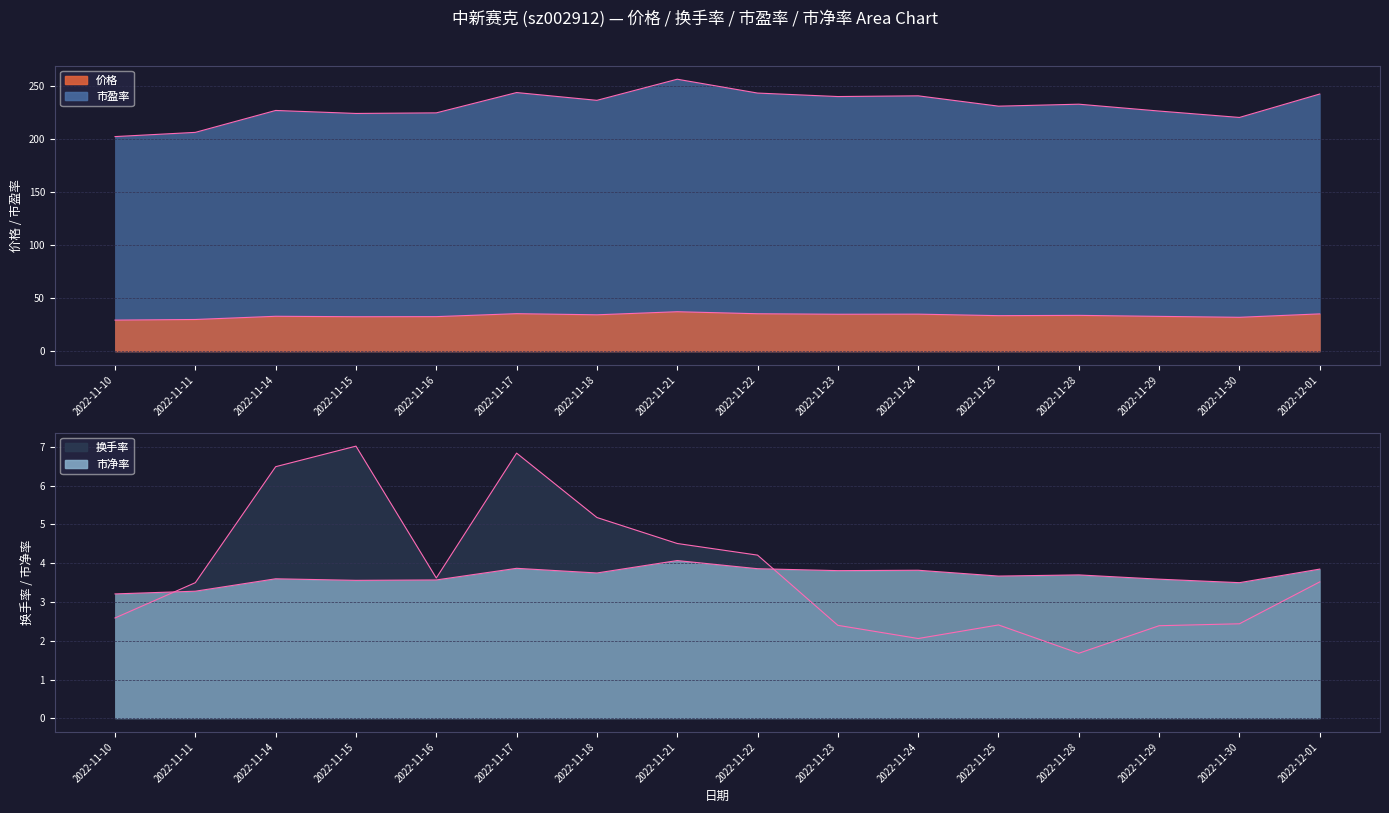

What is the label of the 3rd point from the right?

2022-11-29